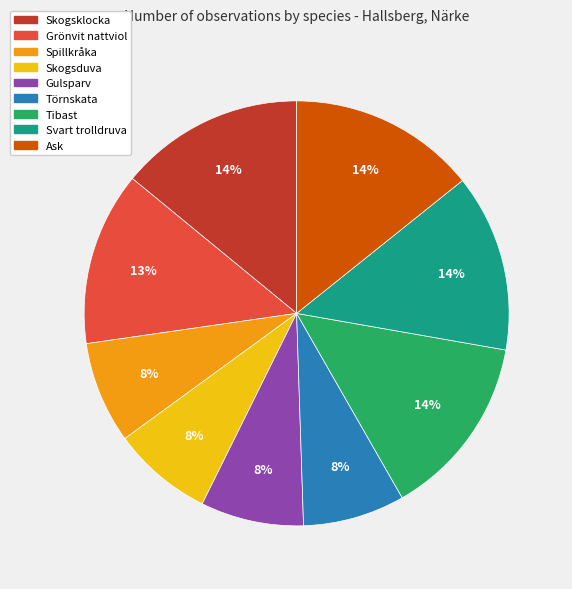

Is there any slice that represents more than half of the pie?

No